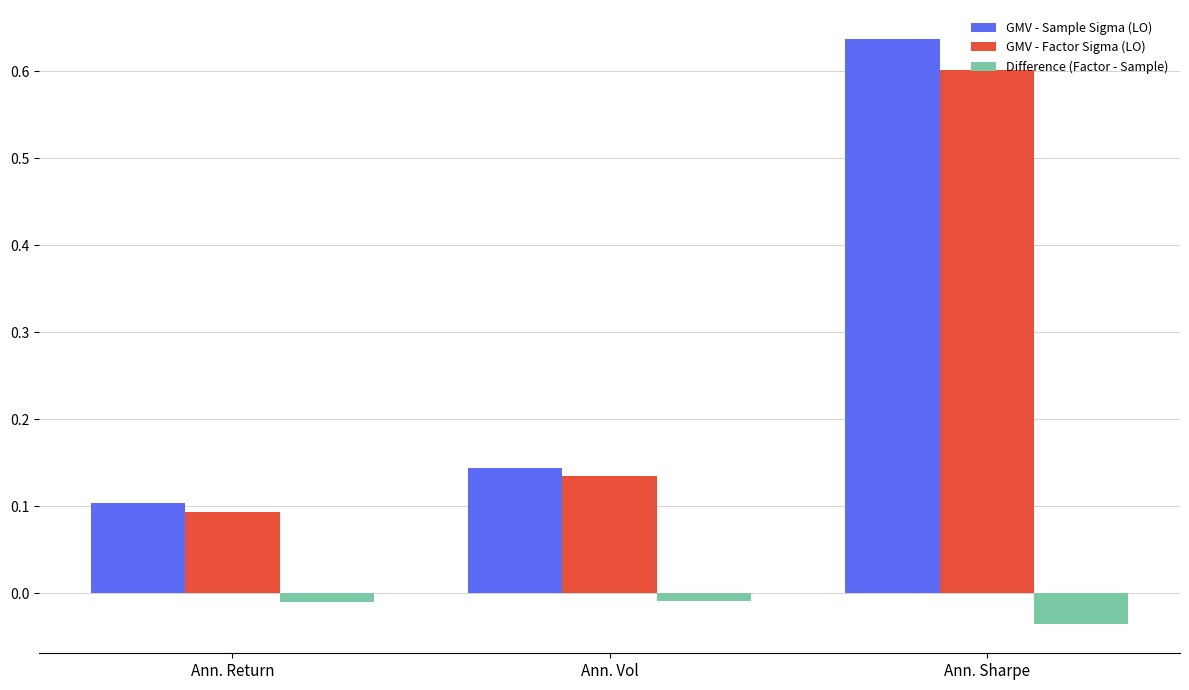

What is the total value across all series at Ann. Sharpe?

1.2